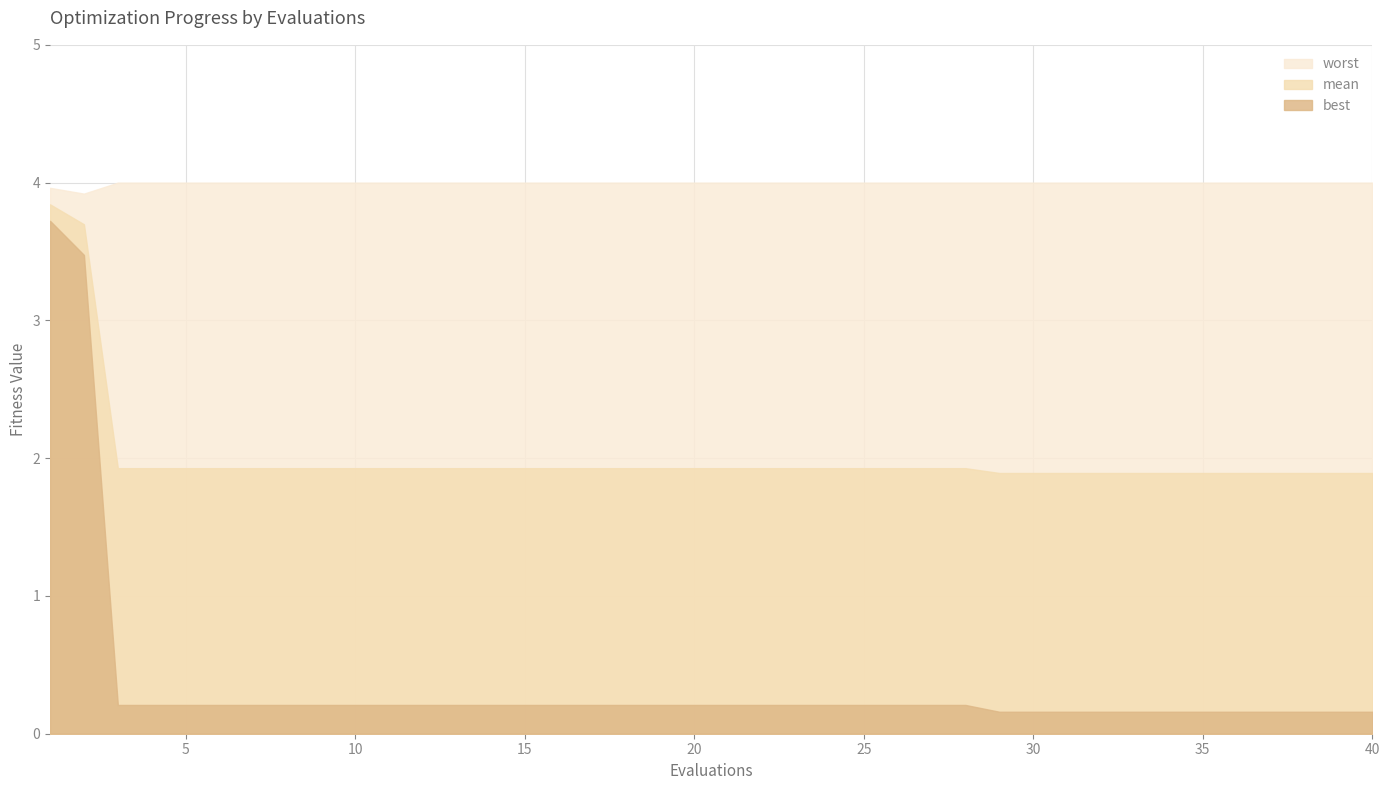

What is the difference between the worst values at 2 and 21?

0.1